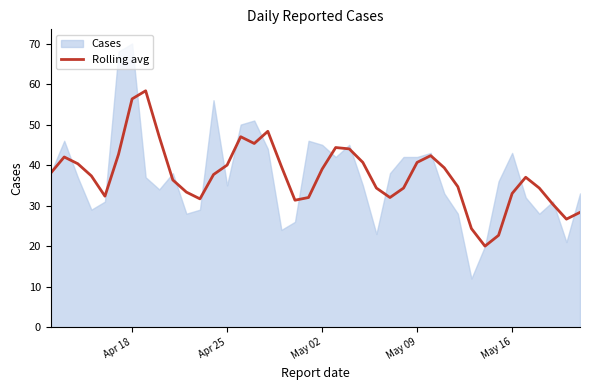

How many lines are shown in the chart?

1